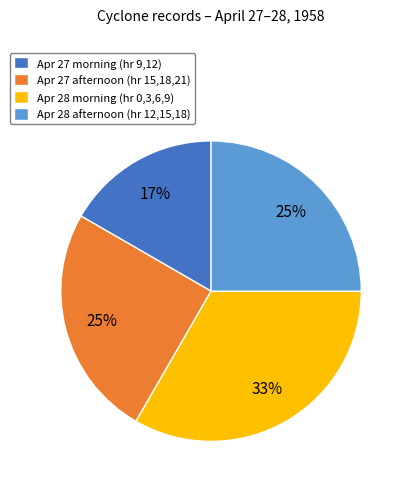

Do Apr 27 morning (hr 9,12) and Apr 27 afternoon (hr 15,18,21) together represent more than half of the pie?

No